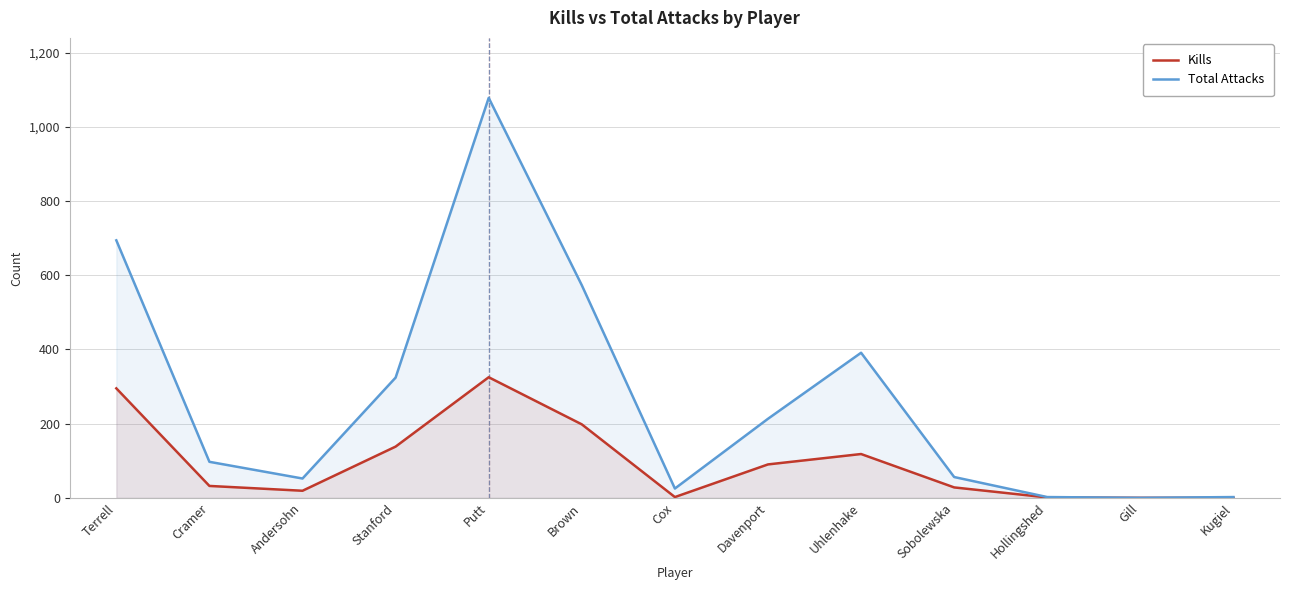

What is the difference between the maximum and second lowest values in the Kills series?

325